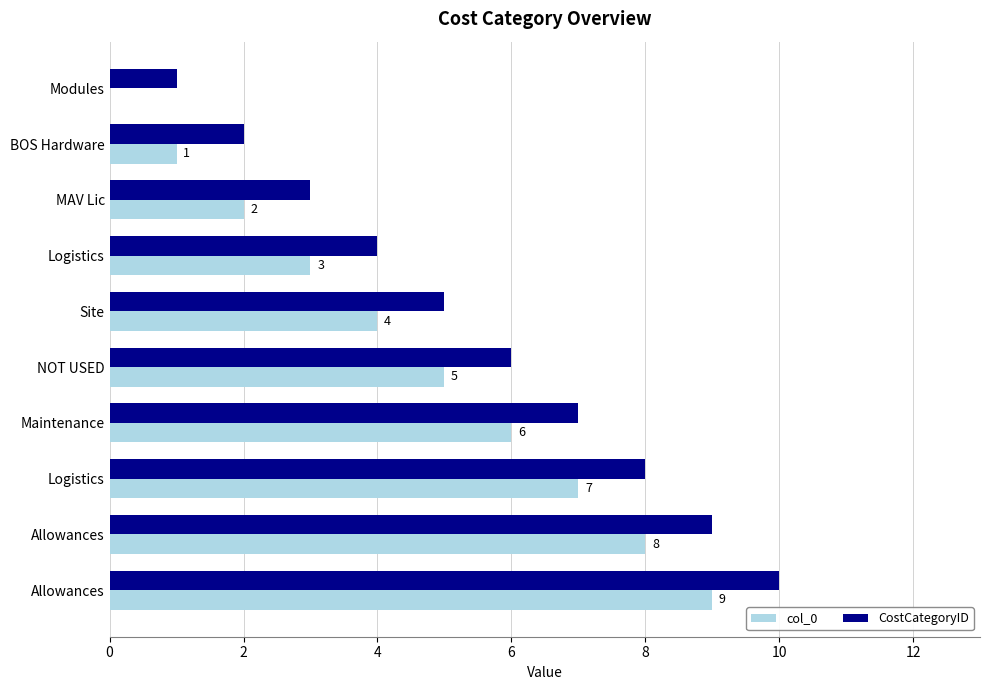

What are all the series names shown in the legend?

col_0, CostCategoryID